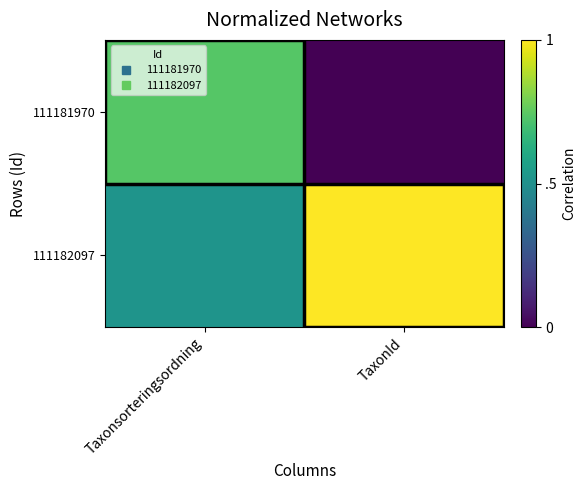

Between Taxonsorteringsordning and TaxonId, which series saw the biggest shift?

111181970